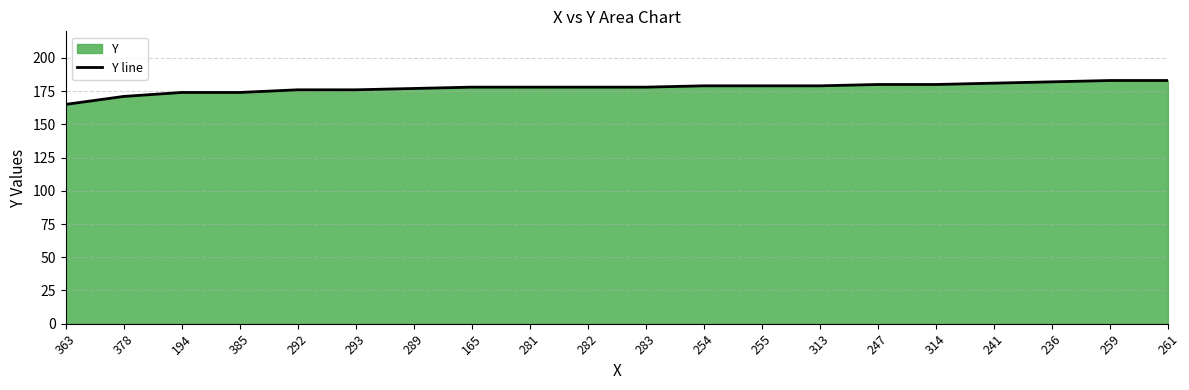

Where does the data first go above 178?

254